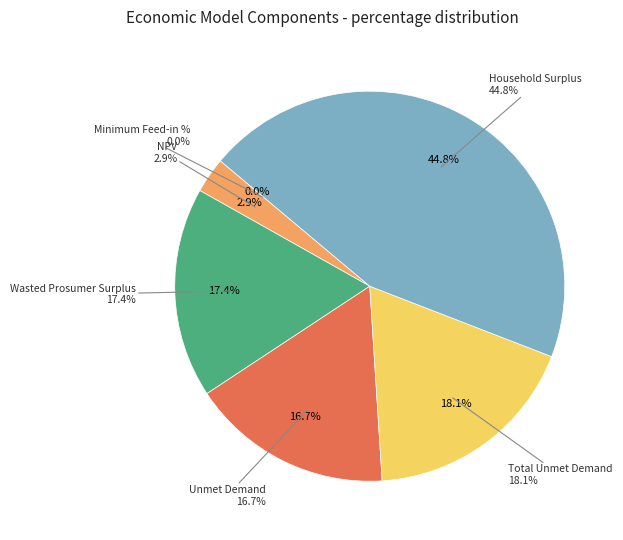

Does Household Surplus represent more than half of the total?

No